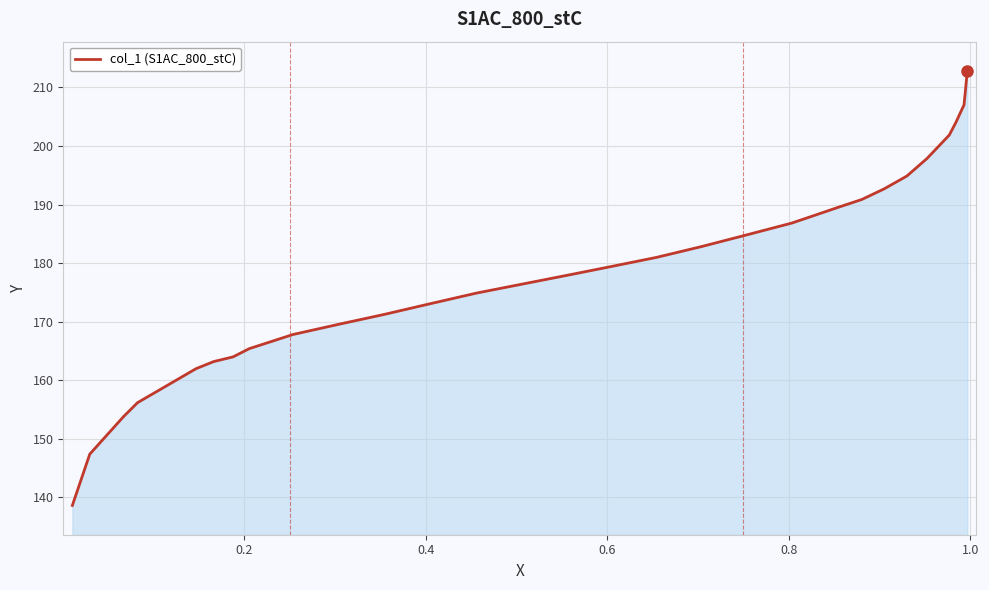

What is the difference between the maximum and minimum values?

74.2